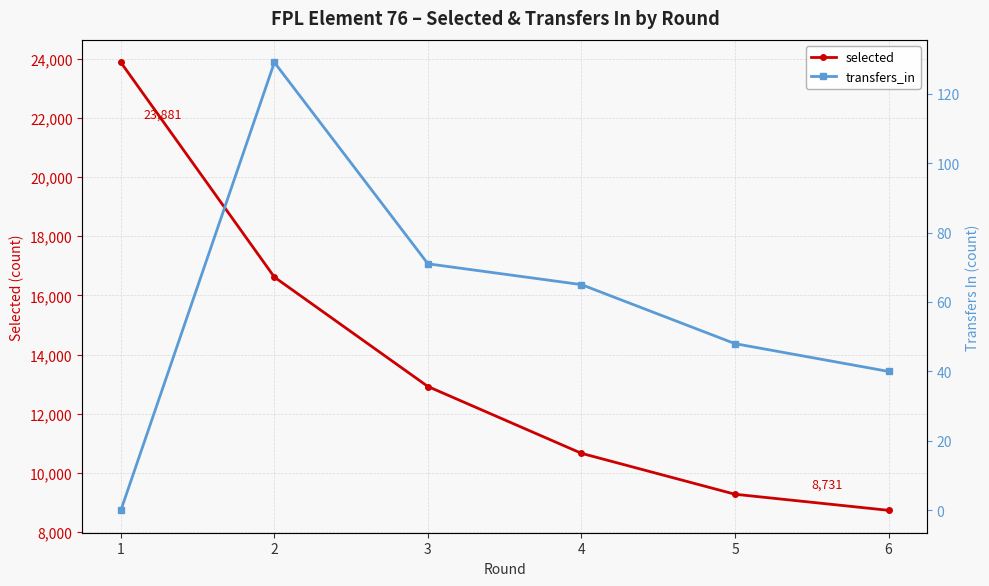

Does the chart display data point markers on the line(s)?

Yes